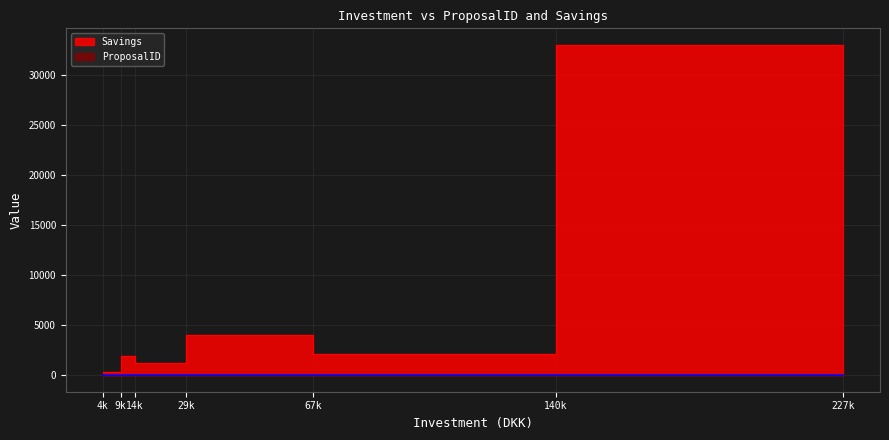

How many lines are shown in the chart?

2